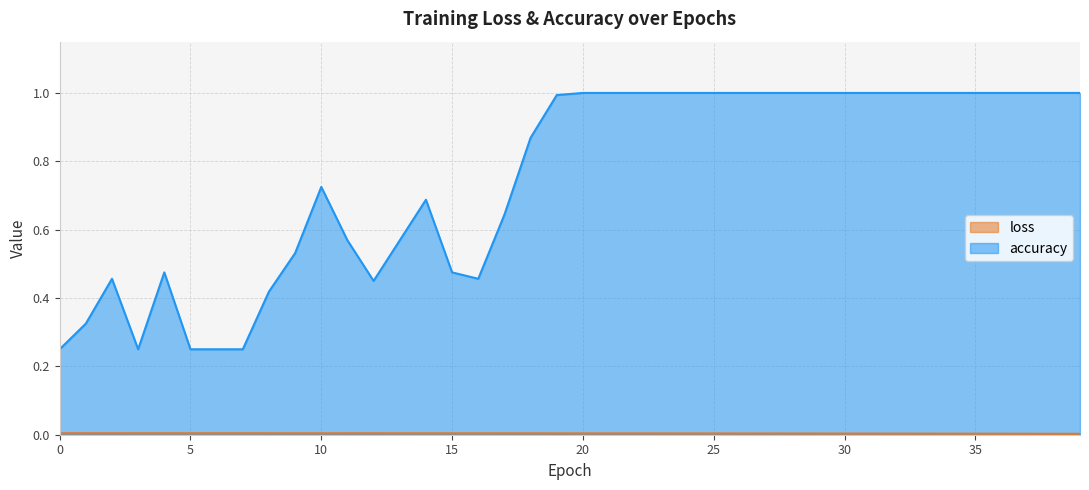

Rank the categories by loss value from lowest to highest.

39, 38, 37, 36, 35, 34, 33, 32, 31, 30, 29, 28, 27, 26, 25, 24, 23, 22, 21, 20, 19, 18, 17, 16, 15, 14, 13, 12, 11, 10, 9, 8, 7, 6, 5, 4, 3, 2, 1, 0